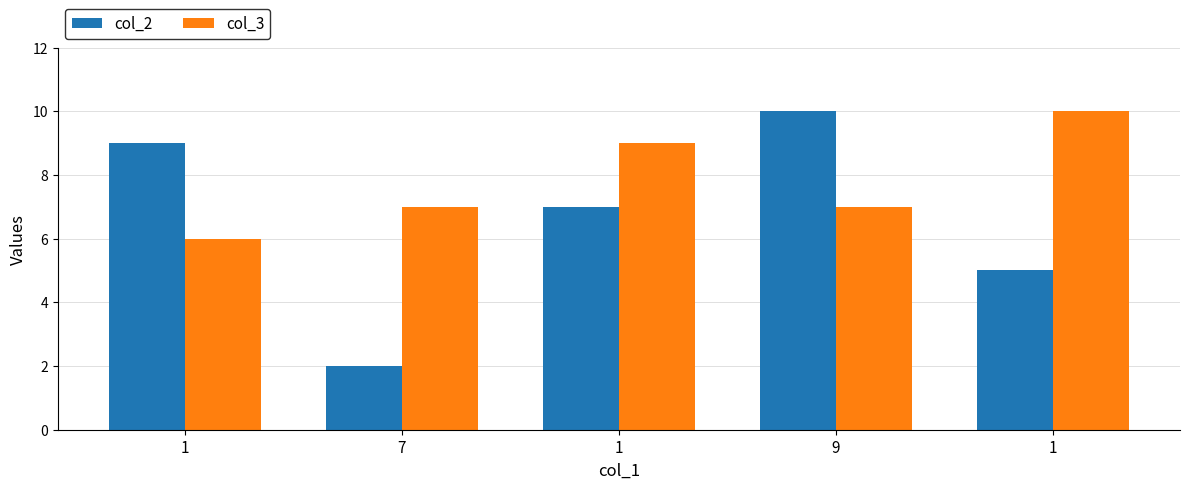

At which category is the sum across all series the highest?

9